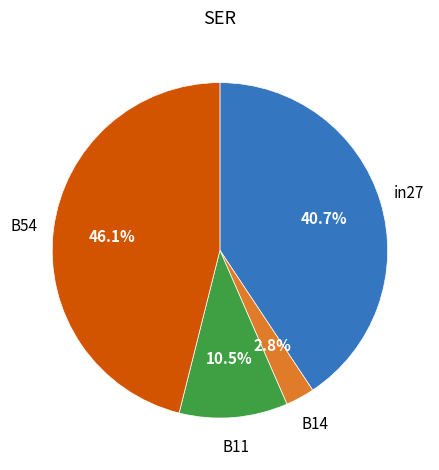

Is there any slice that represents more than half of the pie?

No